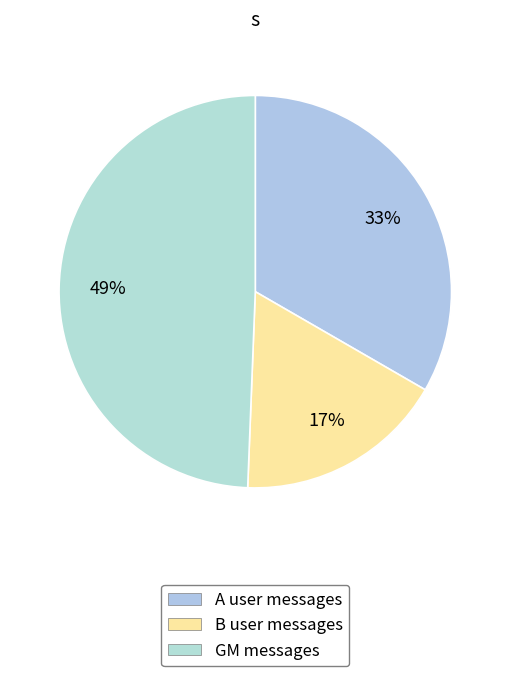

Count the number of slices in the pie.

3